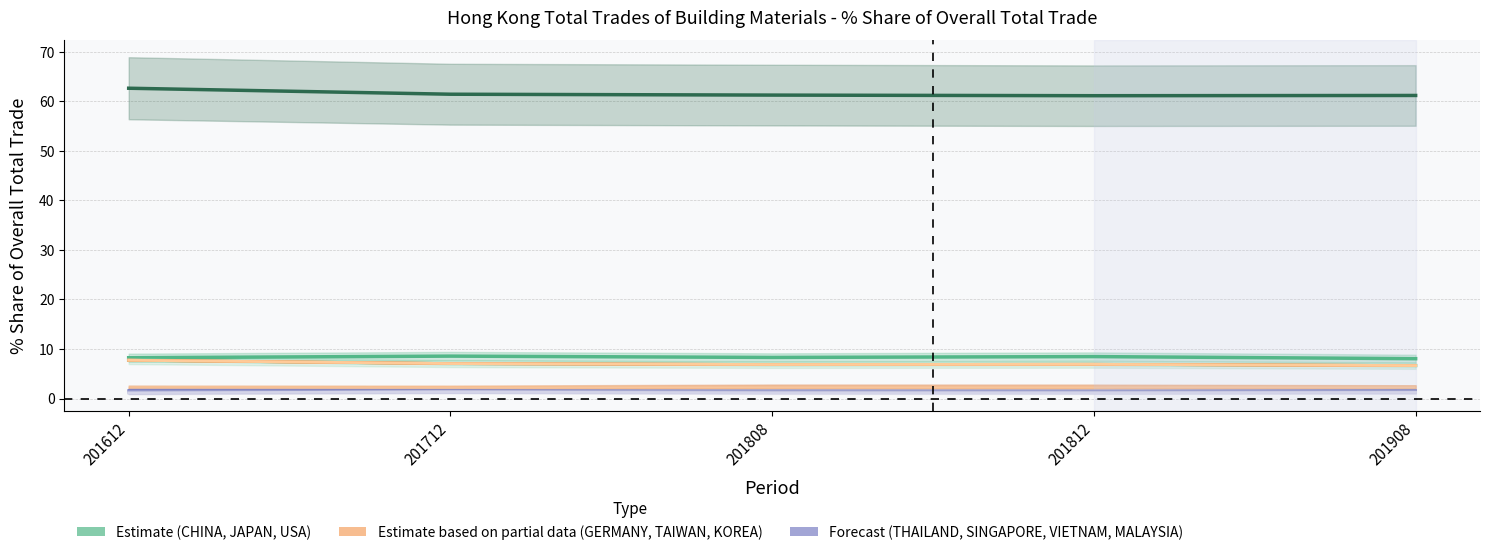

At which category does the chart reach its peak across all series?

CHINA